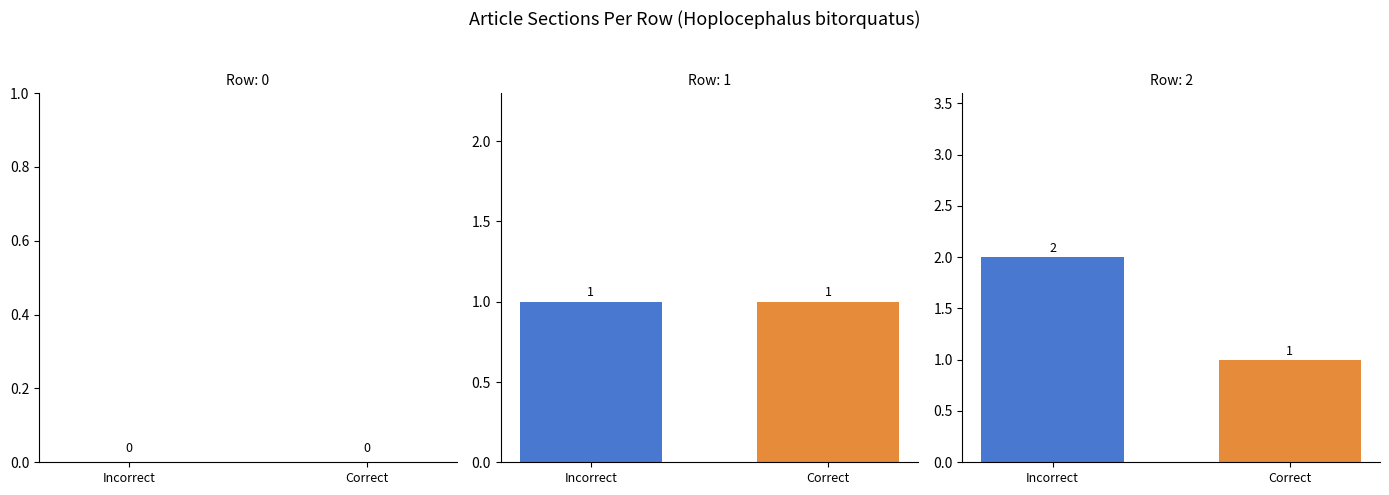

Between Row 2 and Row 0, which is larger?

Row 2